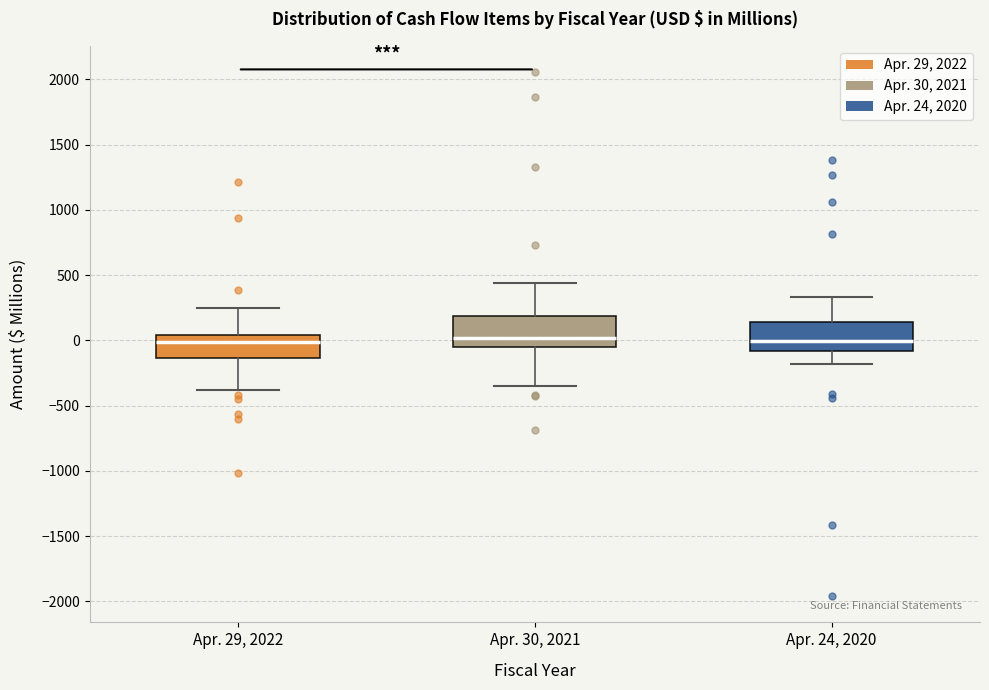

Reading left to right, read every box against the y-axis: the position of its median line, the range the box covers, and the ends of its whiskers. The values are not printed on the chart, so give them approximately, as read against the axis.

Apr. 29, 2022: median 0, box -150 to 50, whiskers -400 to 250
Apr. 30, 2021: median 0, box -50 to 200, whiskers -350 to 450
Apr. 24, 2020: median 0, box -100 to 150, whiskers -200 to 350